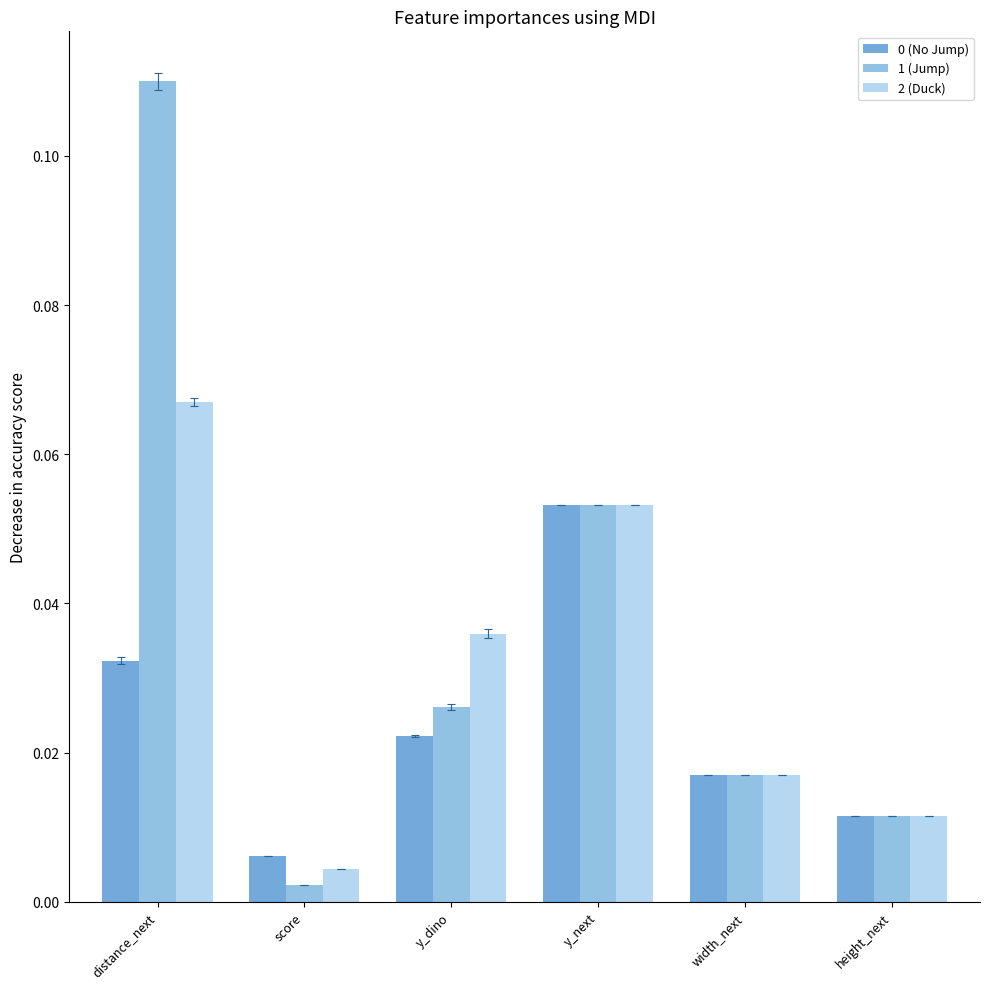

List the labels in order of 1 (Jump) value, largest first.

distance_next, y_next, y_dino, width_next, height_next, score